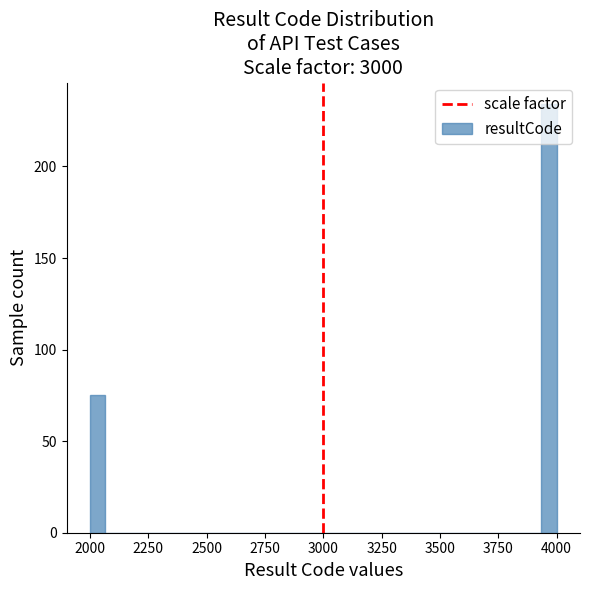

Around what value on the x-axis is the tallest bar? Give the approximate position of its centre, as read against the axis.

3950